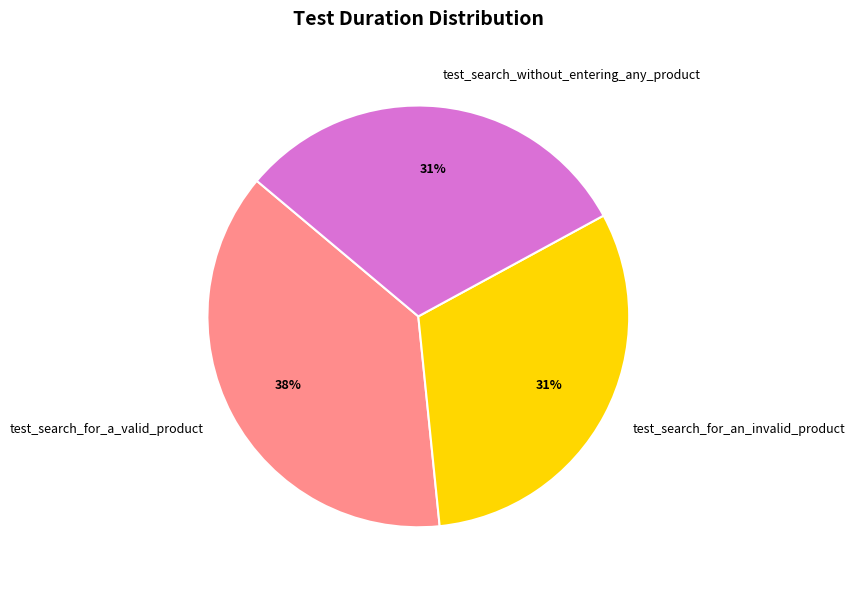

Is the sum of test_search_without_entering_any_product and test_search_for_a_valid_product greater than half?

Yes